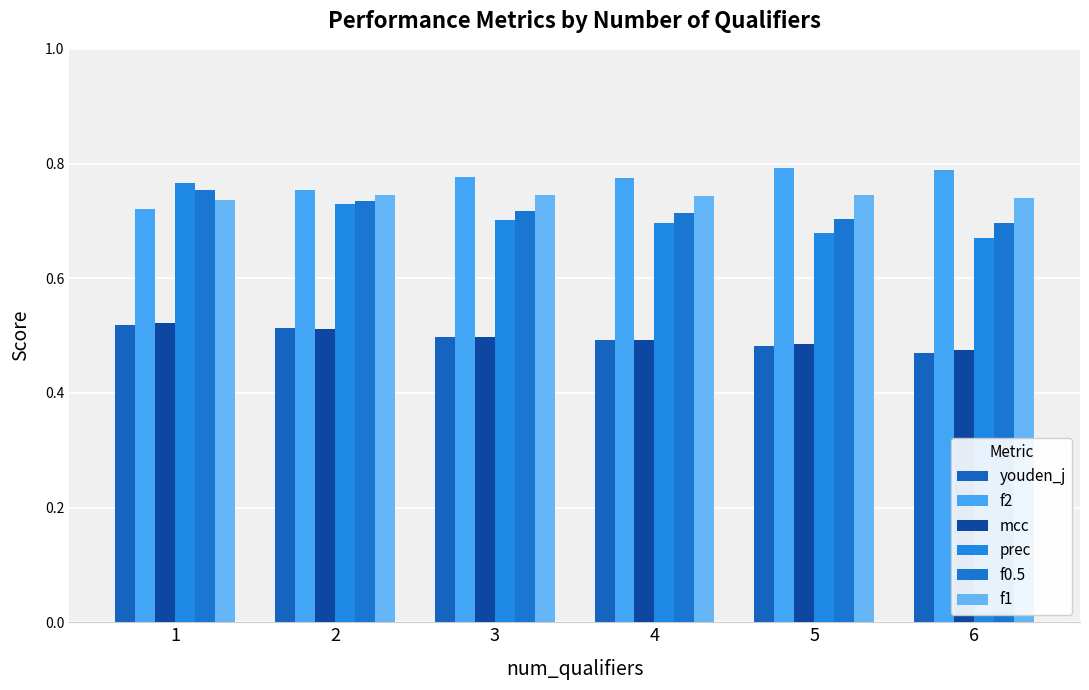

Reading right to left, what are all the values shown in this chart?

youden_j: 0.5	0.5	0.5	0.5	0.5	0.5
f2: 0.8	0.8	0.8	0.8	0.8	0.7
mcc: 0.5	0.5	0.5	0.5	0.5	0.5
prec: 0.7	0.7	0.7	0.7	0.7	0.8
f0.5: 0.7	0.7	0.7	0.7	0.7	0.8
f1: 0.7	0.7	0.7	0.7	0.7	0.7